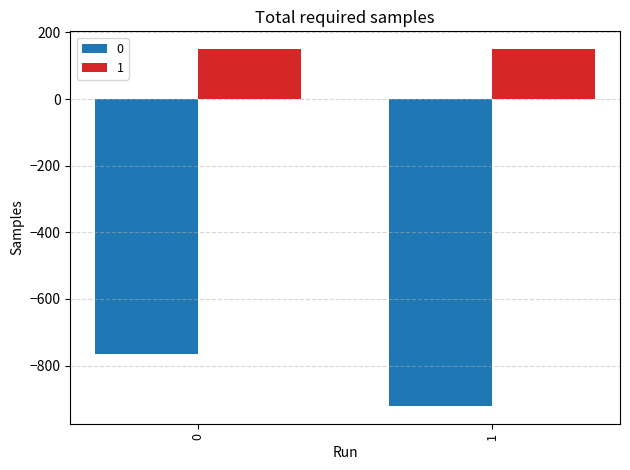

How many data points in 0 are less than -765?

1